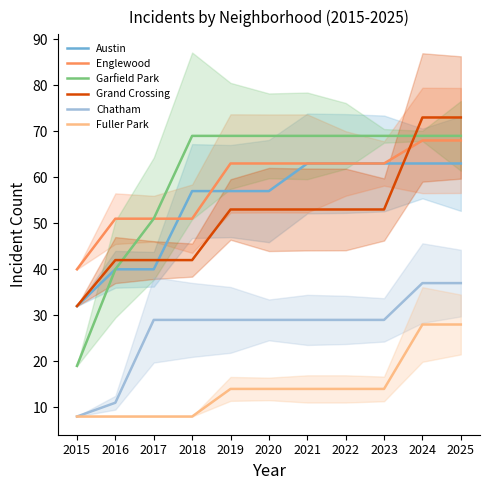

True or false: Englewood and Fuller Park intersect in this chart.

False